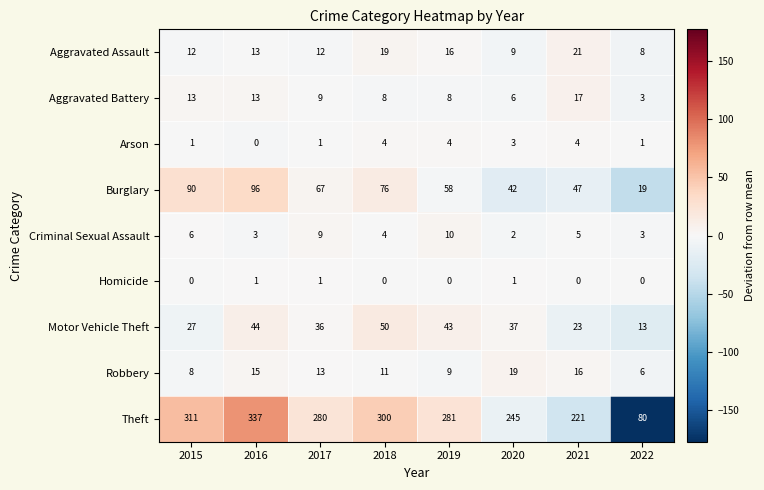

The Robbery series shows 13 at 2017. True or false?

True